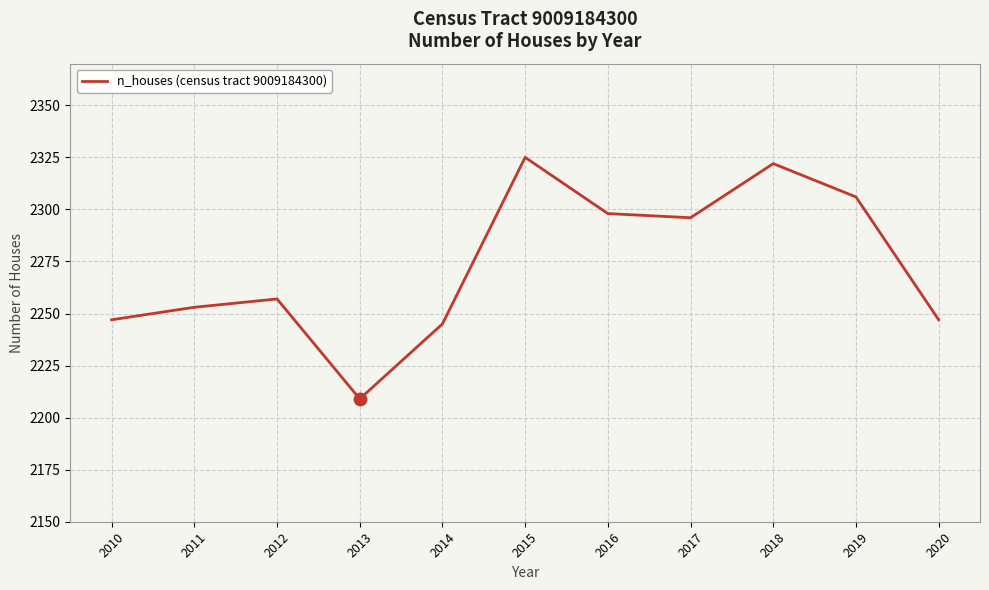

What is the change in value from 2010 to 2014?

-2